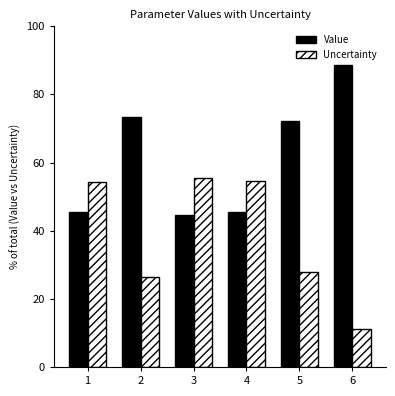

At which label does Uncertainty first exceed 54?

1